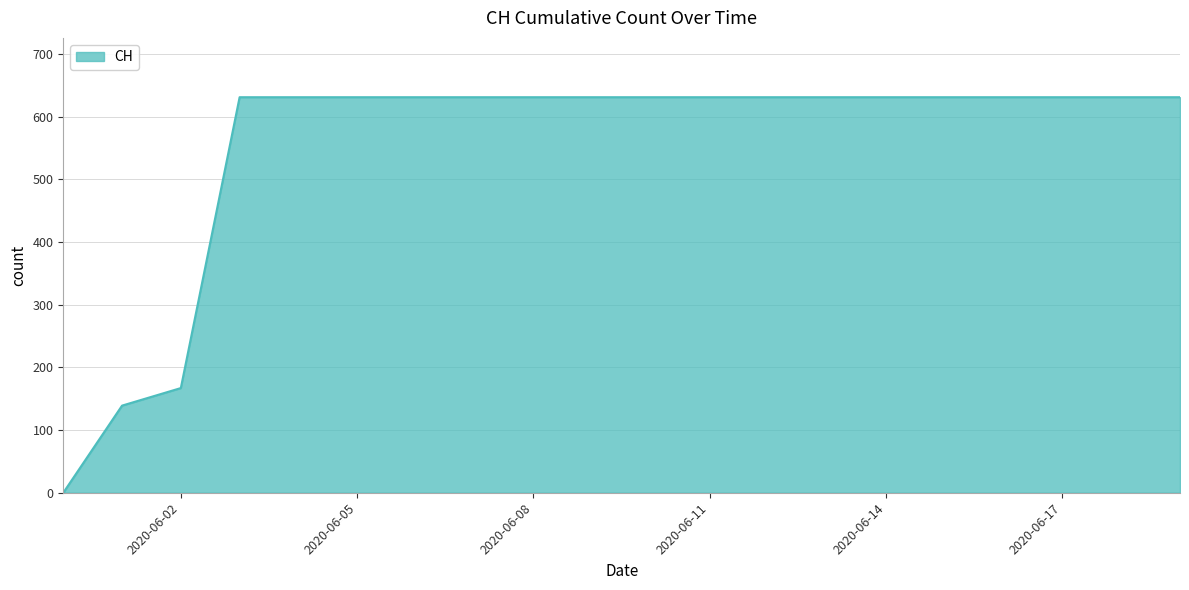

What is the difference between the maximum and minimum values?

631